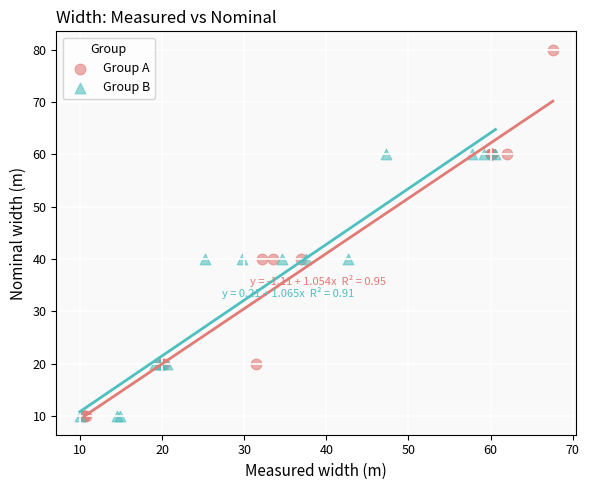

Which series reaches the maximum Y coordinate?

Group A